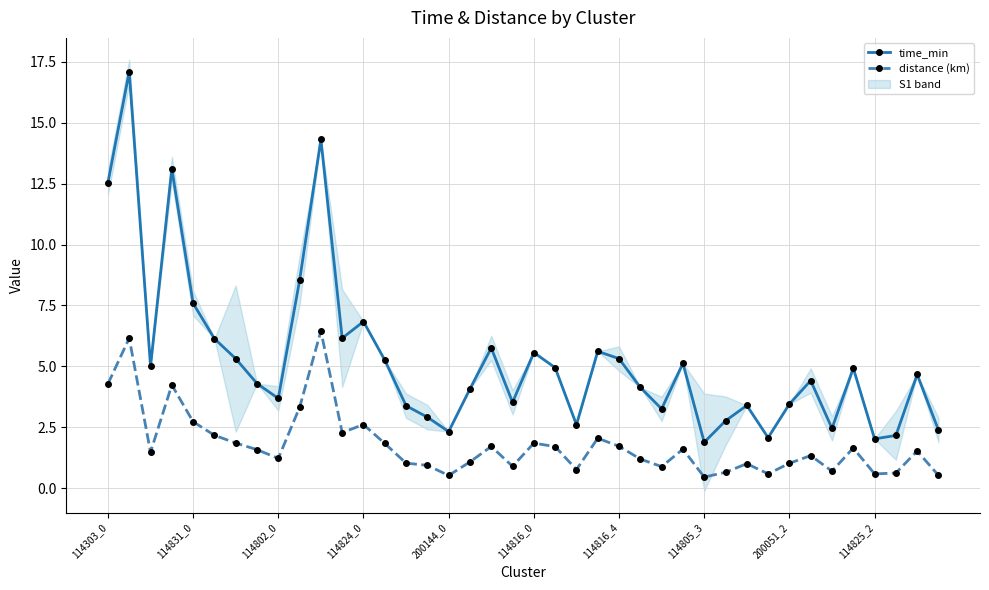

What is the total value across all series at 38?

6.2